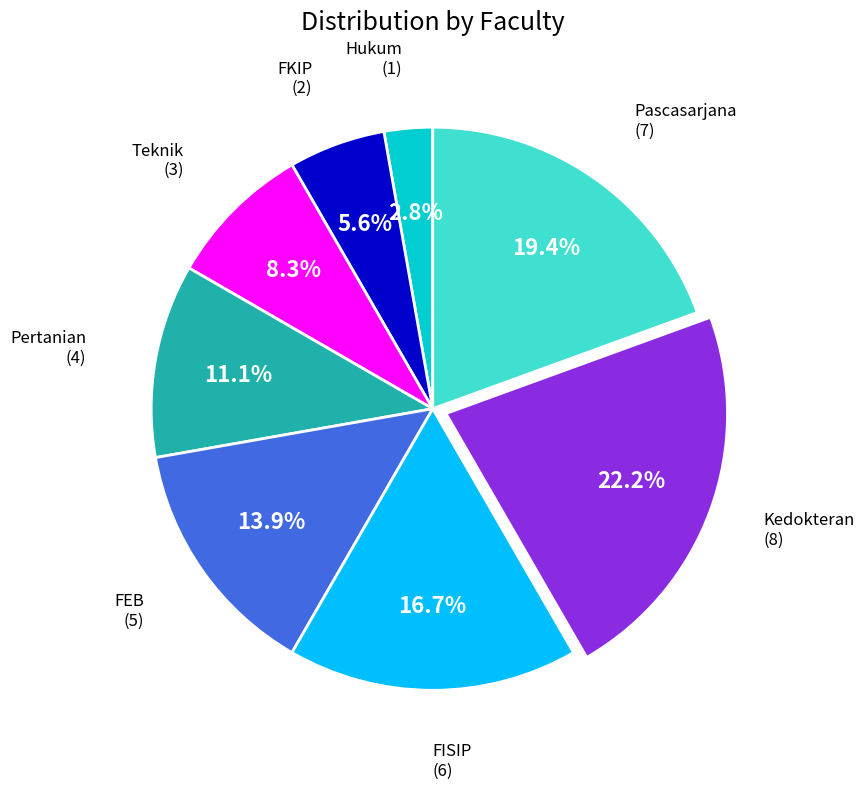

Is there a majority slice in this chart?

No